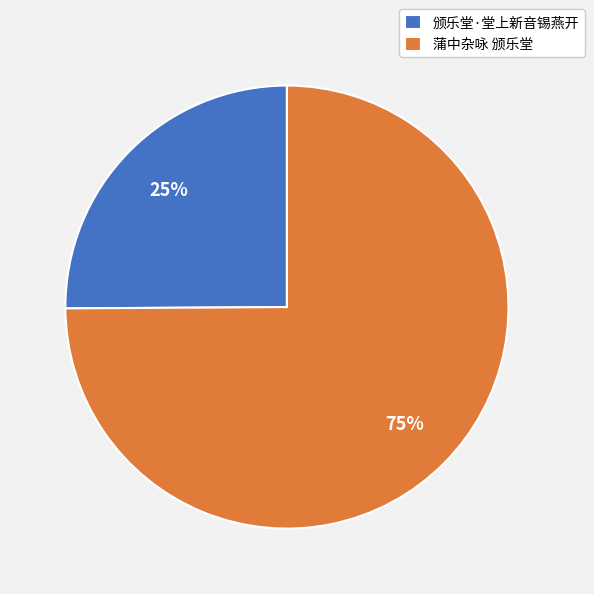

Does 颁乐堂·堂上新音锡燕开 account for over 50% of the chart?

No